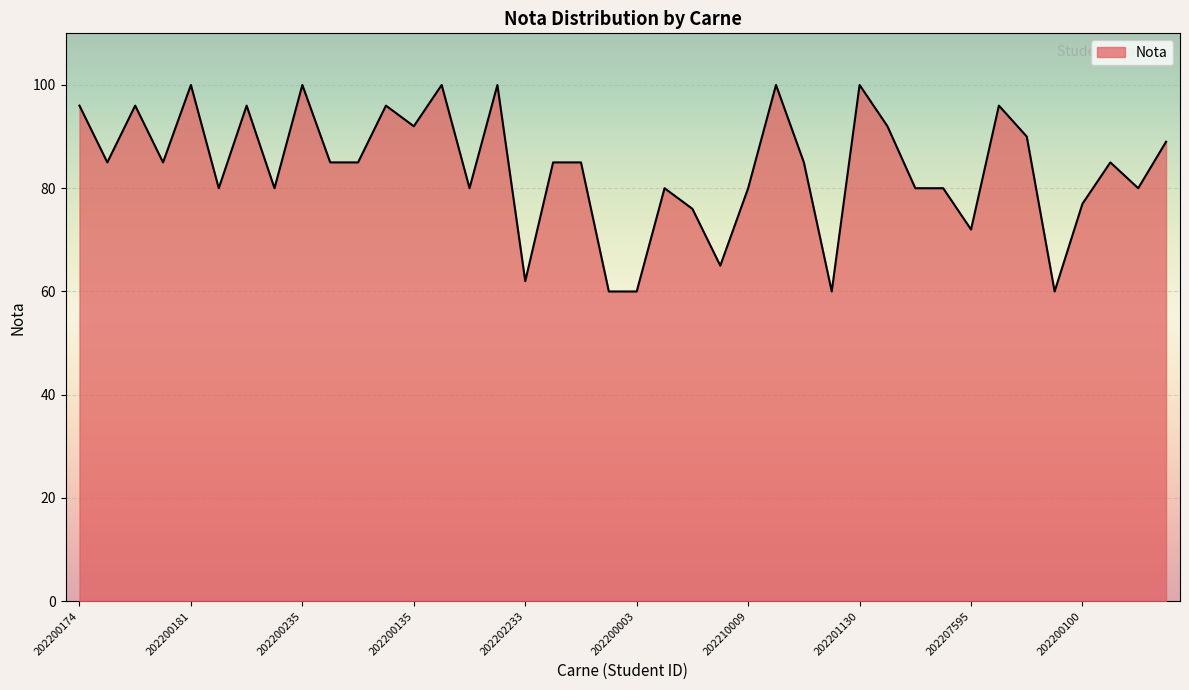

What is the smallest value displayed?

60